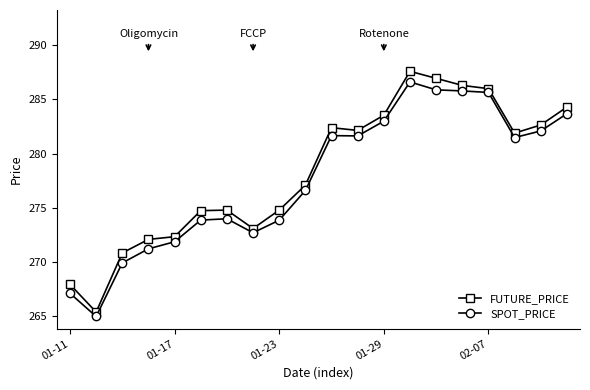

What is the average value of the SPOT_PRICE series?

277.7